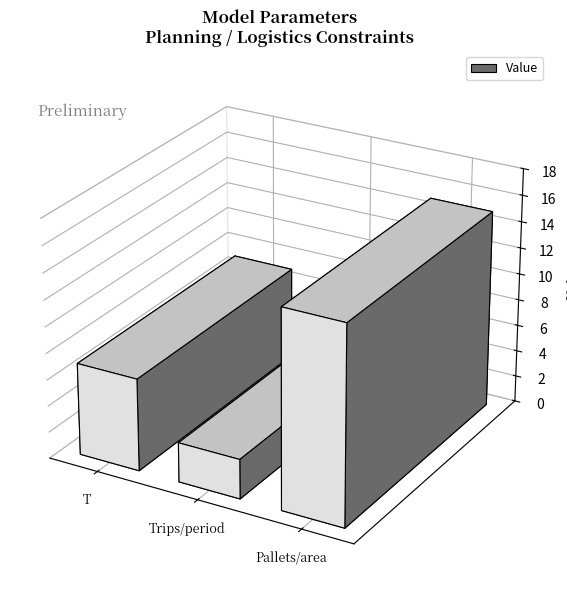

What is the difference between the maximum and second lowest values?

8